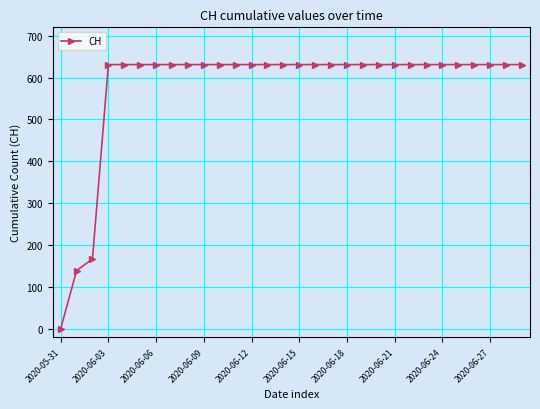

What is the average value?

578